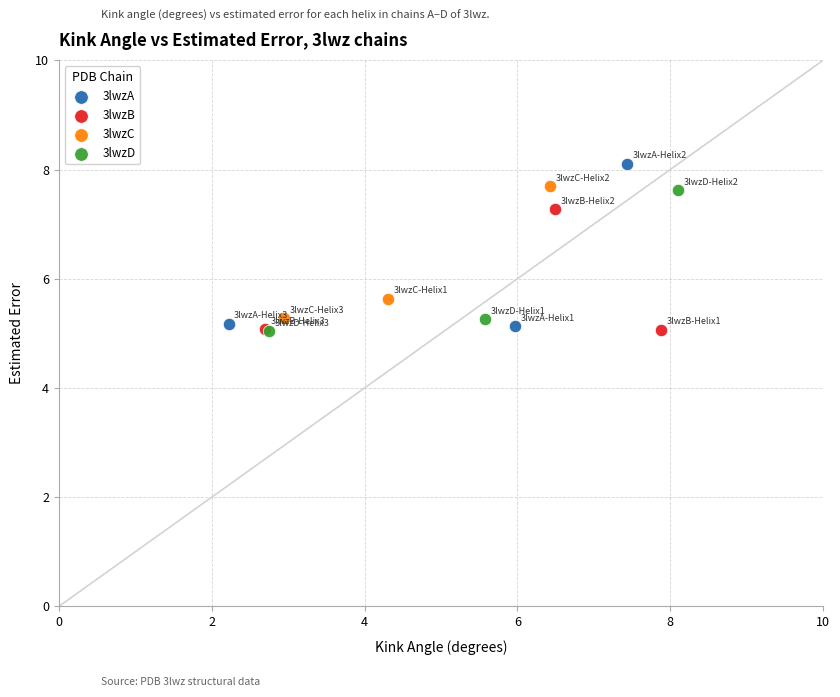

Which series has the largest Y range (max minus min)?

3lwzA